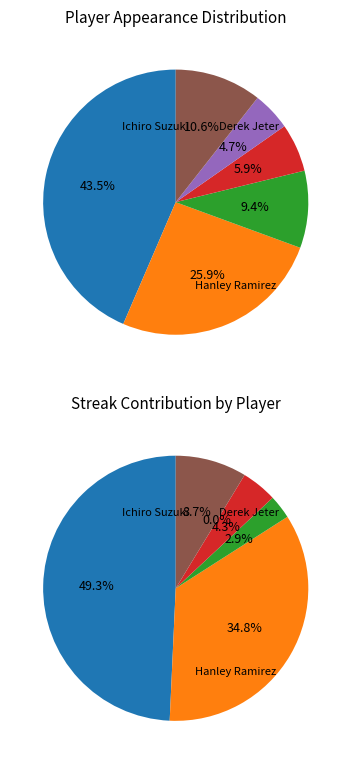

Rank the categories by value from highest to lowest.

Ichiro Suzuki, Hanley Ramirez, Other, Derek Jeter, Albert Pujols, Pablo Sandoval